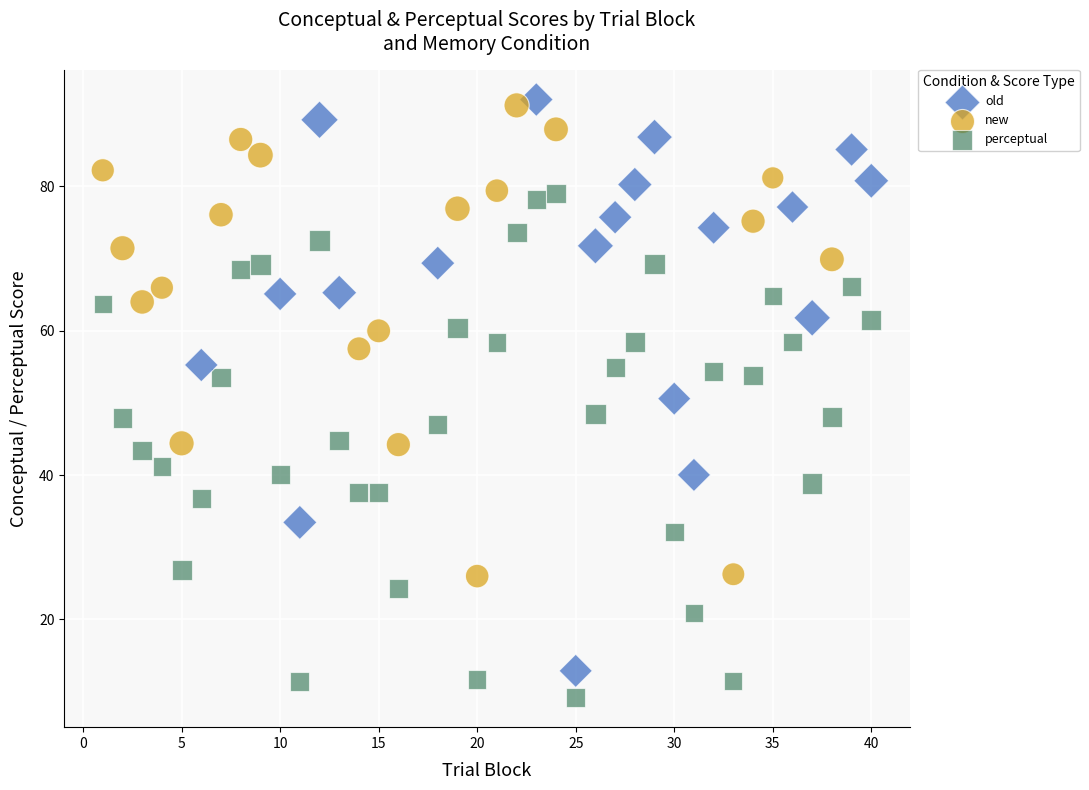

Which series contains the lowest Y value?

perceptual